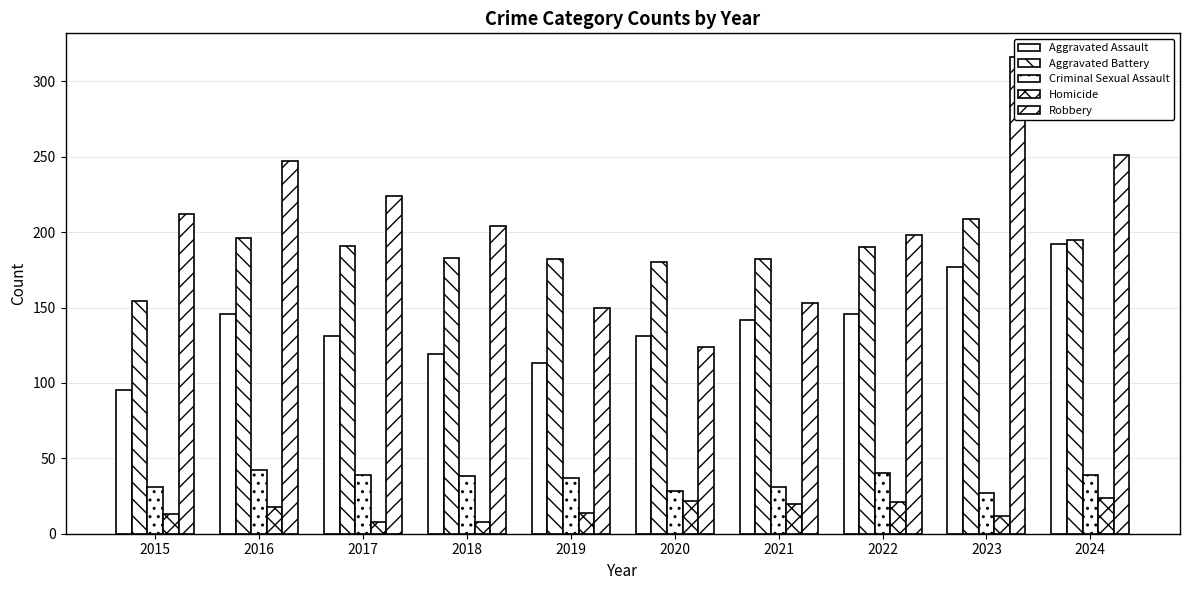

At which label is Robbery closest to 220?

2017